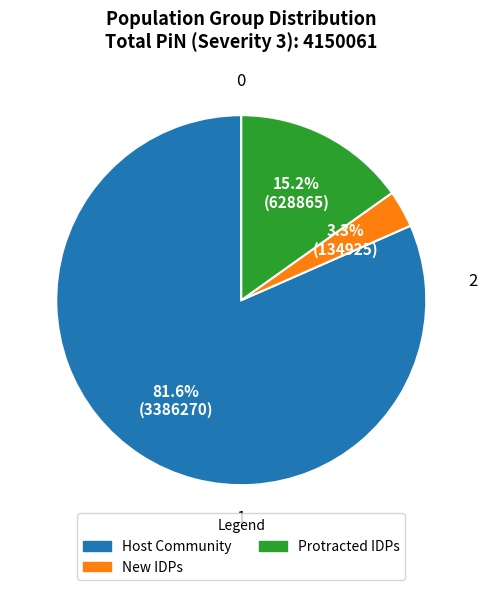

True or false: Host Community accounts for 74% of the total.

False